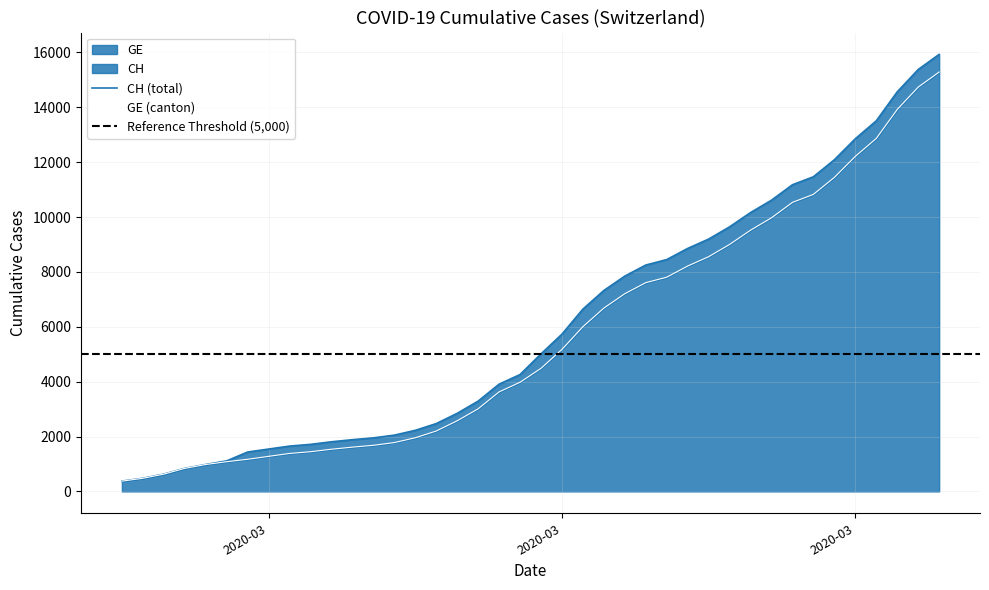

Which has a higher value, 2020-03-06 or 2020-03-13?

2020-03-13